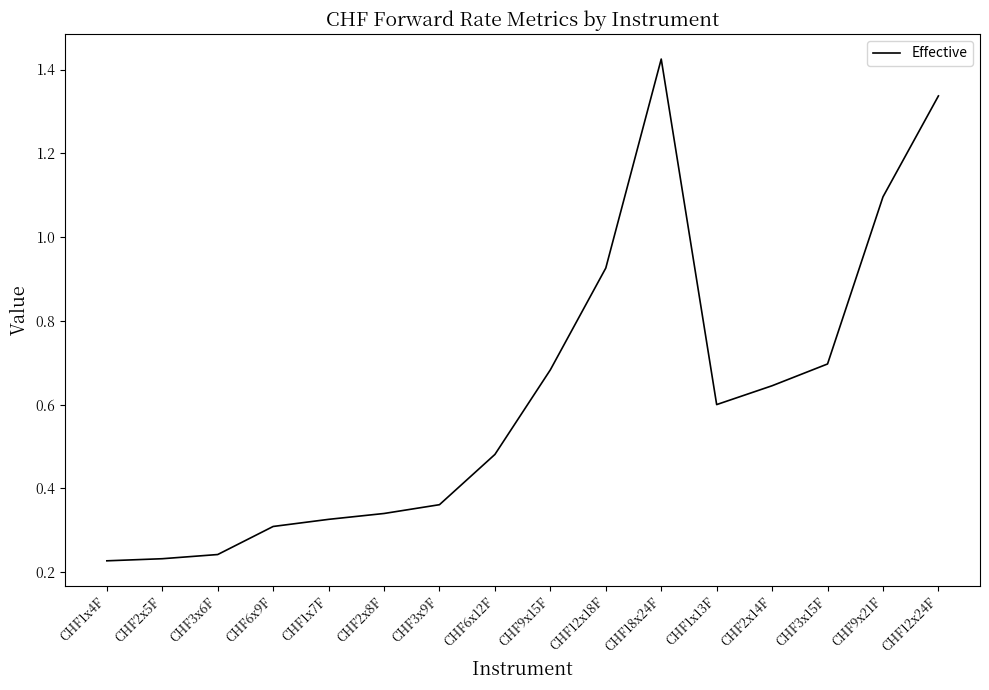

What position from the right is CHF3x6F?

14